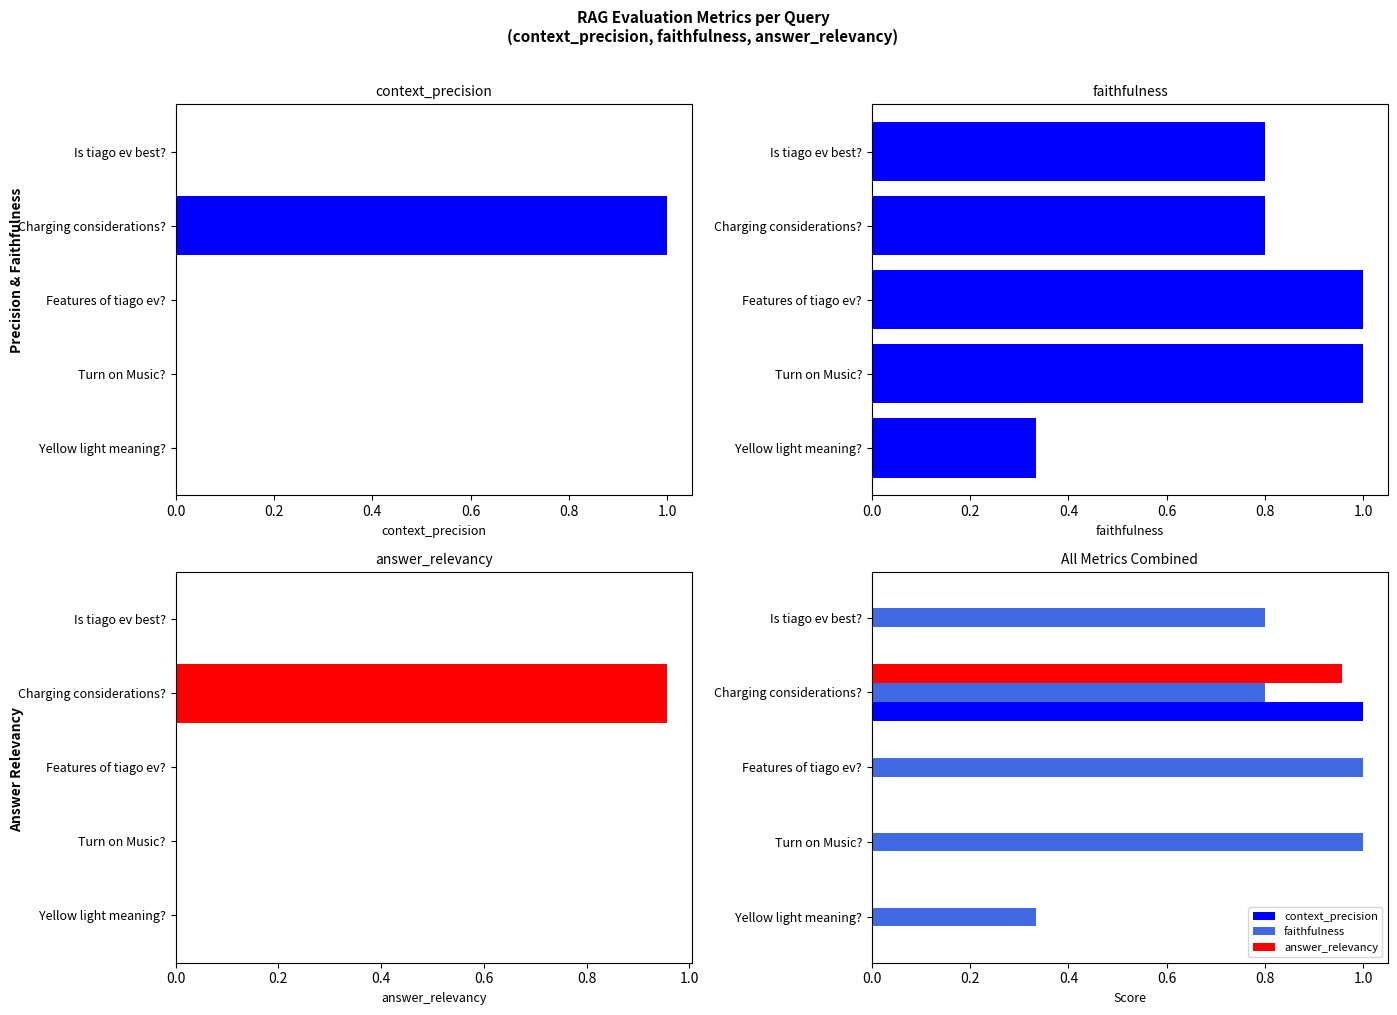

Are the bars horizontal?

Yes